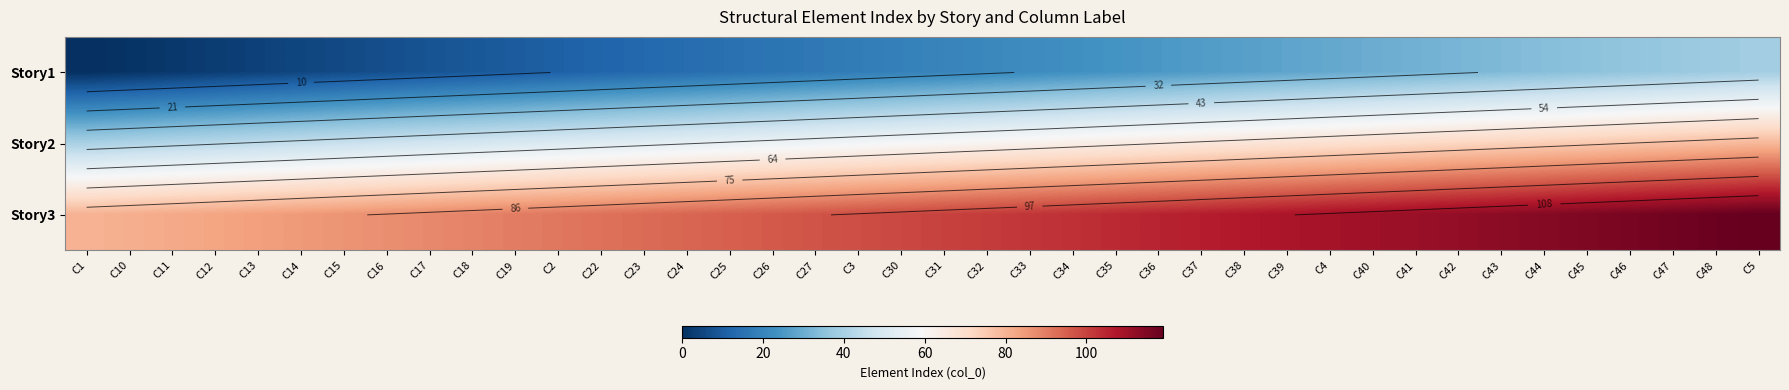

How many categories are shown in the chart?

40